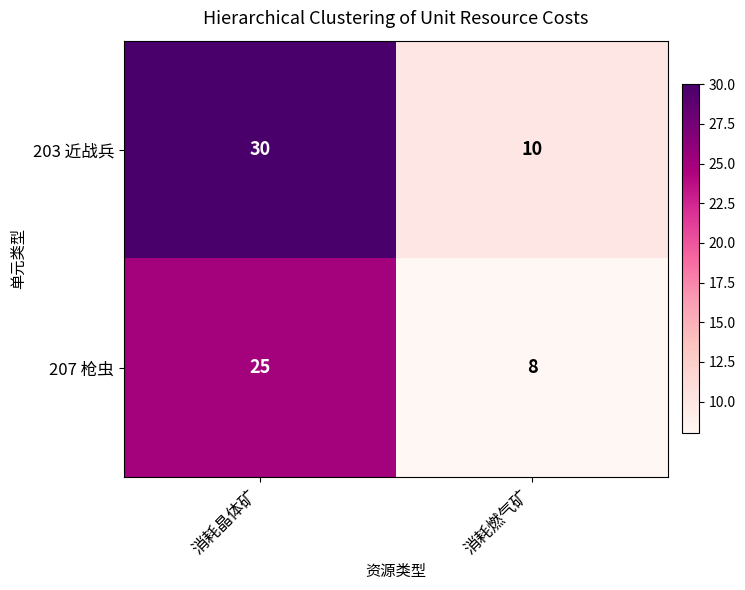

At 消耗晶体矿, list the series in order from largest to smallest.

203 近战兵, 207 枪虫